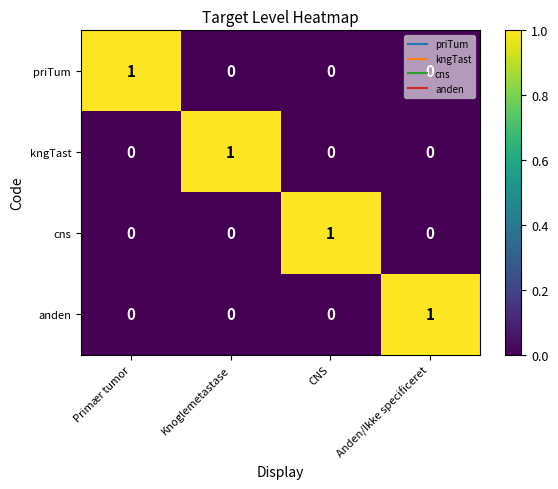

How many data points does each series have?

4